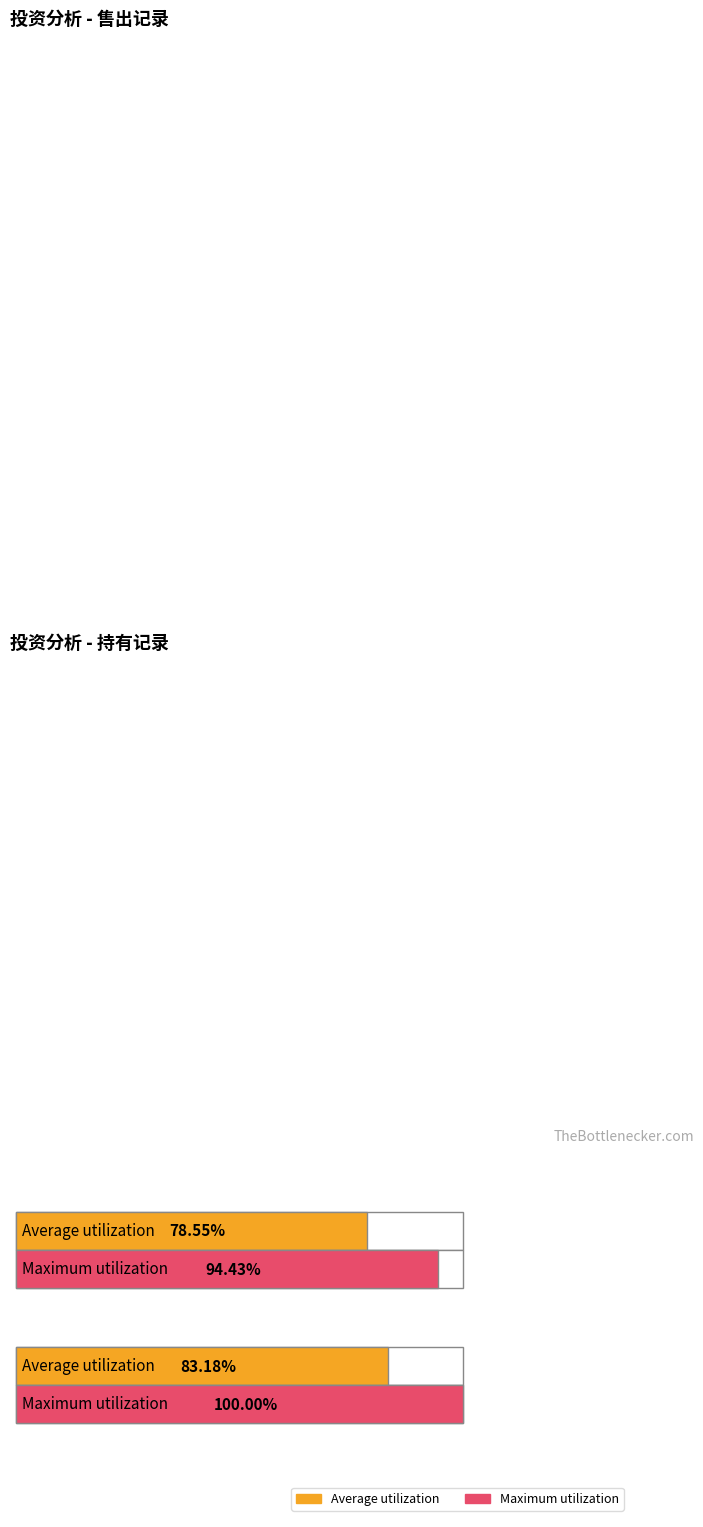

List the series in order of their overall mean, lowest first.

Average utilization, Maximum utilization